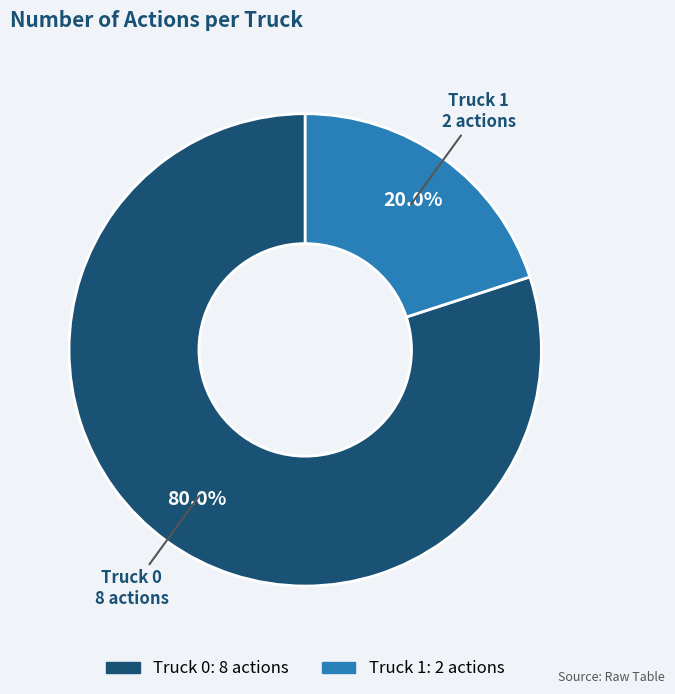

Does Truck 0 account for over 50% of the chart?

Yes